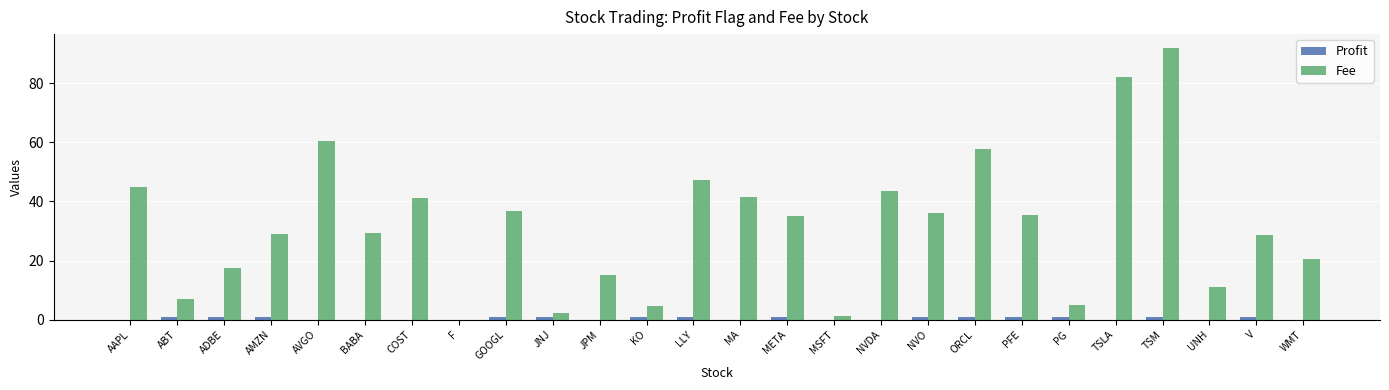

The value of Fee at ABT is 11.2. True or false?

False